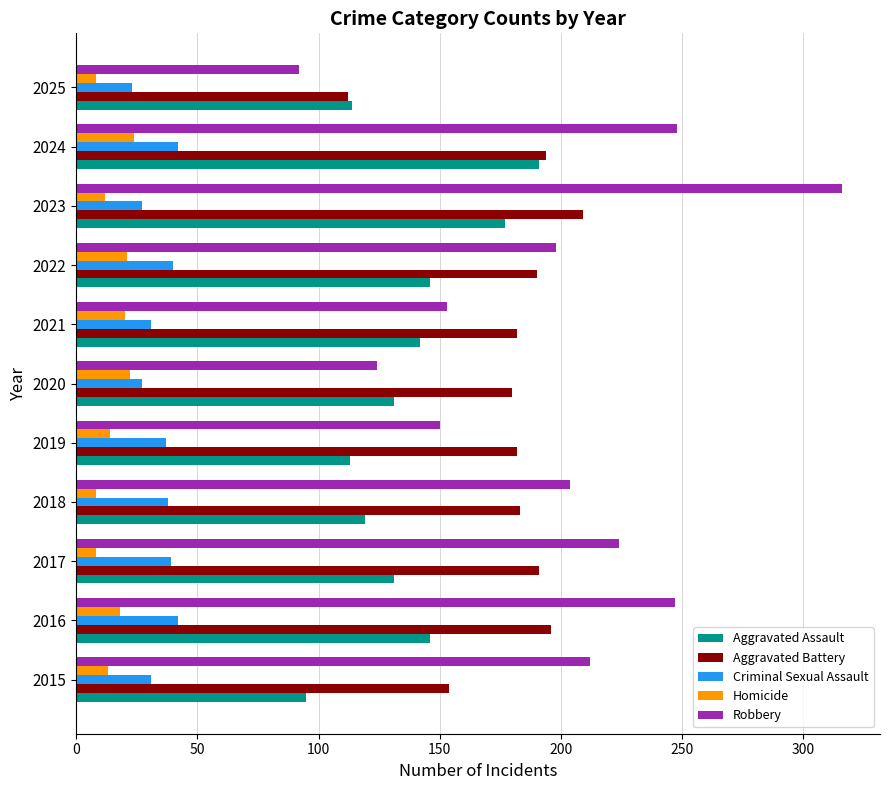

What value does the Homicide series have at 2020?

22